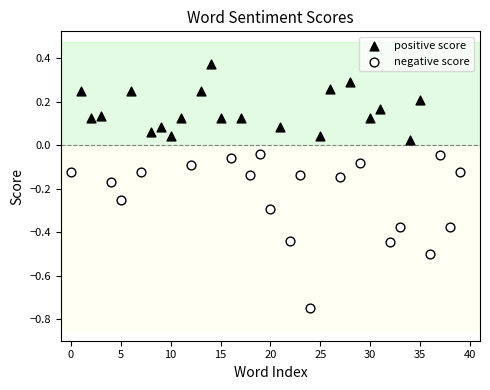

Which series reaches the maximum Y coordinate?

positive score